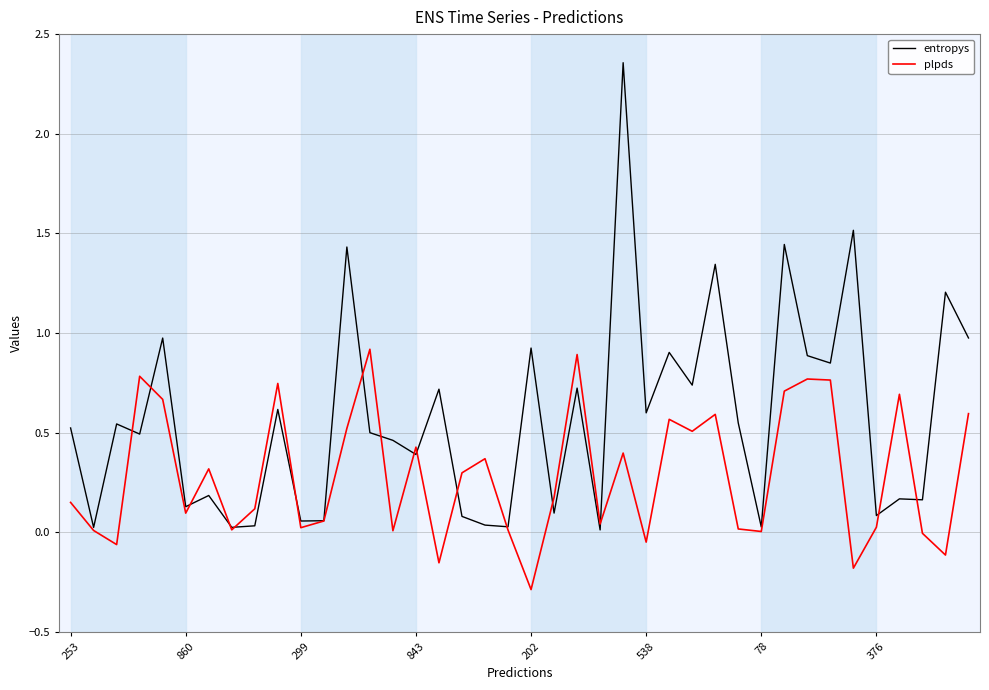

List the series in order of their peak value, highest first.

entropys, plpds